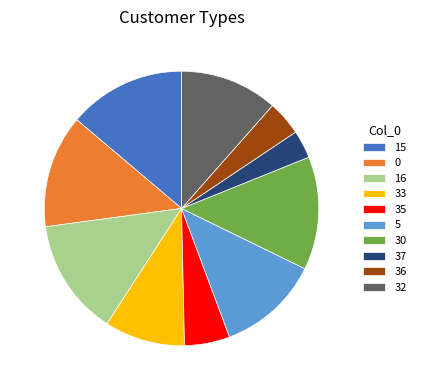

Combined, do 30 and 15 account for over 50%?

No